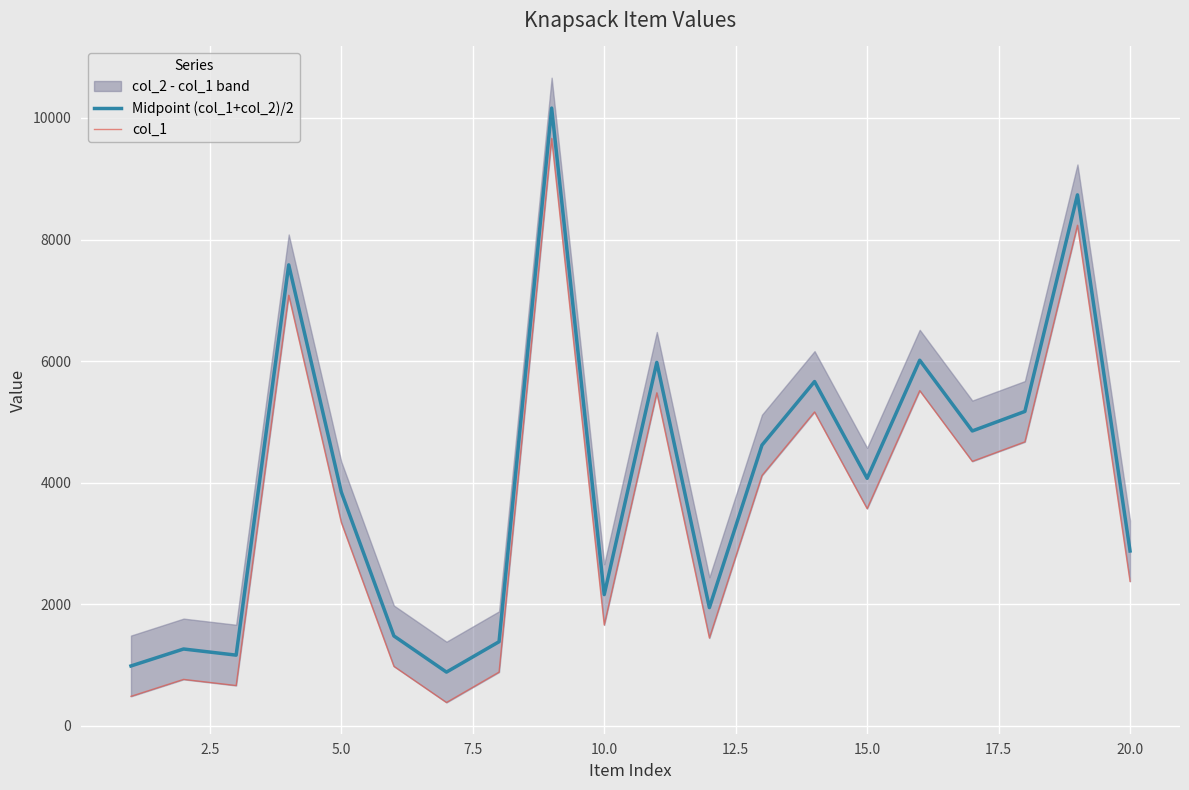

List the series in order of their overall mean, lowest first.

col_1, Midpoint (col_1+col_2)/2